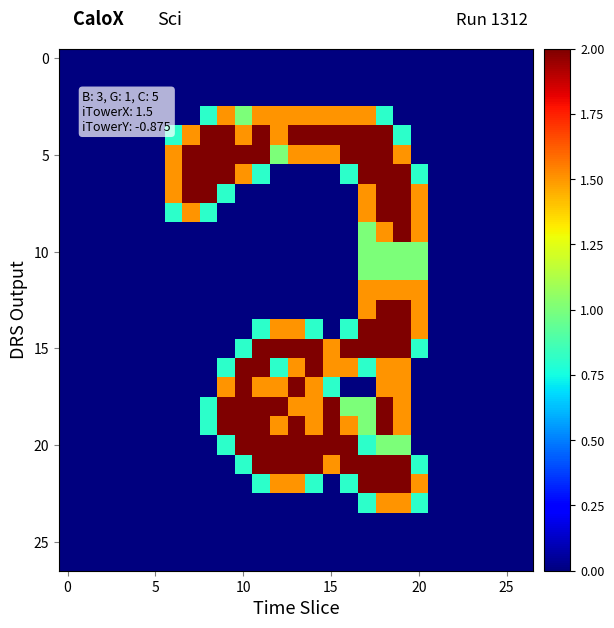

Reading left to right, extract all data points from this chart.

row_0: 0.0	0.0	0.0	0.0	0.0	0.0	0.0	0.0	0.0	0.0	0.0	0.0	0.0	0.0	0.0	0.0	0.0	0.0	0.0	0.0	0.0	0.0	0.0	0.0	0.0	0.0	0.0
row_1: 0.0	0.0	0.0	0.0	0.0	0.0	0.0	0.0	0.0	0.0	0.0	0.0	0.0	0.0	0.0	0.0	0.0	0.0	0.0	0.0	0.0	0.0	0.0	0.0	0.0	0.0	0.0
row_2: 0.0	0.0	0.0	0.0	0.0	0.0	0.0	0.0	0.0	0.0	0.0	0.0	0.0	0.0	0.0	0.0	0.0	0.0	0.0	0.0	0.0	0.0	0.0	0.0	0.0	0.0	0.0
row_3: 0.0	0.0	0.0	0.0	0.0	0.0	0.0	0.0	0.8	1.5	1.0	1.5	1.5	1.5	1.5	1.5	1.5	1.5	0.8	0.0	0.0	0.0	0.0	0.0	0.0	0.0	0.0
row_4: 0.0	0.0	0.0	0.0	0.0	0.0	0.8	1.5	2.0	2.0	1.5	2.0	1.5	2.0	2.0	2.0	2.0	2.0	2.0	0.8	0.0	0.0	0.0	0.0	0.0	0.0	0.0
row_5: 0.0	0.0	0.0	0.0	0.0	0.0	1.5	2.0	2.0	2.0	2.0	2.0	1.0	1.5	1.5	1.5	2.0	2.0	2.0	1.5	0.0	0.0	0.0	0.0	0.0	0.0	0.0
row_6: 0.0	0.0	0.0	0.0	0.0	0.0	1.5	2.0	2.0	2.0	1.5	0.8	0.0	0.0	0.0	0.0	0.8	2.0	2.0	2.0	0.8	0.0	0.0	0.0	0.0	0.0	0.0
row_7: 0.0	0.0	0.0	0.0	0.0	0.0	1.5	2.0	2.0	0.8	0.0	0.0	0.0	0.0	0.0	0.0	0.0	1.5	2.0	2.0	1.5	0.0	0.0	0.0	0.0	0.0	0.0
row_8: 0.0	0.0	0.0	0.0	0.0	0.0	0.8	1.5	0.8	0.0	0.0	0.0	0.0	0.0	0.0	0.0	0.0	1.5	2.0	2.0	1.5	0.0	0.0	0.0	0.0	0.0	0.0
row_9: 0.0	0.0	0.0	0.0	0.0	0.0	0.0	0.0	0.0	0.0	0.0	0.0	0.0	0.0	0.0	0.0	0.0	1.0	1.5	2.0	1.5	0.0	0.0	0.0	0.0	0.0	0.0
row_10: 0.0	0.0	0.0	0.0	0.0	0.0	0.0	0.0	0.0	0.0	0.0	0.0	0.0	0.0	0.0	0.0	0.0	1.0	1.0	1.0	1.0	0.0	0.0	0.0	0.0	0.0	0.0
row_11: 0.0	0.0	0.0	0.0	0.0	0.0	0.0	0.0	0.0	0.0	0.0	0.0	0.0	0.0	0.0	0.0	0.0	1.0	1.0	1.0	1.0	0.0	0.0	0.0	0.0	0.0	0.0
row_12: 0.0	0.0	0.0	0.0	0.0	0.0	0.0	0.0	0.0	0.0	0.0	0.0	0.0	0.0	0.0	0.0	0.0	1.5	1.5	1.5	1.5	0.0	0.0	0.0	0.0	0.0	0.0
row_13: 0.0	0.0	0.0	0.0	0.0	0.0	0.0	0.0	0.0	0.0	0.0	0.0	0.0	0.0	0.0	0.0	0.0	1.5	2.0	2.0	1.5	0.0	0.0	0.0	0.0	0.0	0.0
row_14: 0.0	0.0	0.0	0.0	0.0	0.0	0.0	0.0	0.0	0.0	0.0	0.8	1.5	1.5	0.8	0.0	0.8	2.0	2.0	2.0	1.5	0.0	0.0	0.0	0.0	0.0	0.0
row_15: 0.0	0.0	0.0	0.0	0.0	0.0	0.0	0.0	0.0	0.0	0.8	2.0	2.0	2.0	2.0	1.5	2.0	2.0	2.0	2.0	0.8	0.0	0.0	0.0	0.0	0.0	0.0
row_16: 0.0	0.0	0.0	0.0	0.0	0.0	0.0	0.0	0.0	0.8	2.0	2.0	0.8	1.5	2.0	1.5	1.5	0.8	1.5	1.5	0.0	0.0	0.0	0.0	0.0	0.0	0.0
row_17: 0.0	0.0	0.0	0.0	0.0	0.0	0.0	0.0	0.0	1.5	2.0	1.5	1.5	2.0	1.5	0.8	0.0	0.0	1.5	1.5	0.0	0.0	0.0	0.0	0.0	0.0	0.0
row_18: 0.0	0.0	0.0	0.0	0.0	0.0	0.0	0.0	0.8	2.0	2.0	2.0	2.0	1.5	1.5	2.0	1.0	1.0	2.0	1.5	0.0	0.0	0.0	0.0	0.0	0.0	0.0
row_19: 0.0	0.0	0.0	0.0	0.0	0.0	0.0	0.0	0.8	2.0	2.0	2.0	1.5	2.0	1.5	2.0	1.5	1.0	2.0	1.5	0.0	0.0	0.0	0.0	0.0	0.0	0.0
row_20: 0.0	0.0	0.0	0.0	0.0	0.0	0.0	0.0	0.0	0.8	2.0	2.0	2.0	2.0	2.0	2.0	2.0	0.8	1.0	1.0	0.0	0.0	0.0	0.0	0.0	0.0	0.0
row_21: 0.0	0.0	0.0	0.0	0.0	0.0	0.0	0.0	0.0	0.0	0.8	2.0	2.0	2.0	2.0	1.5	2.0	2.0	2.0	2.0	0.8	0.0	0.0	0.0	0.0	0.0	0.0
row_22: 0.0	0.0	0.0	0.0	0.0	0.0	0.0	0.0	0.0	0.0	0.0	0.8	1.5	1.5	0.8	0.0	0.8	2.0	2.0	2.0	1.5	0.0	0.0	0.0	0.0	0.0	0.0
row_23: 0.0	0.0	0.0	0.0	0.0	0.0	0.0	0.0	0.0	0.0	0.0	0.0	0.0	0.0	0.0	0.0	0.0	0.8	1.5	1.5	0.8	0.0	0.0	0.0	0.0	0.0	0.0
row_24: 0.0	0.0	0.0	0.0	0.0	0.0	0.0	0.0	0.0	0.0	0.0	0.0	0.0	0.0	0.0	0.0	0.0	0.0	0.0	0.0	0.0	0.0	0.0	0.0	0.0	0.0	0.0
row_25: 0.0	0.0	0.0	0.0	0.0	0.0	0.0	0.0	0.0	0.0	0.0	0.0	0.0	0.0	0.0	0.0	0.0	0.0	0.0	0.0	0.0	0.0	0.0	0.0	0.0	0.0	0.0
row_26: 0.0	0.0	0.0	0.0	0.0	0.0	0.0	0.0	0.0	0.0	0.0	0.0	0.0	0.0	0.0	0.0	0.0	0.0	0.0	0.0	0.0	0.0	0.0	0.0	0.0	0.0	0.0